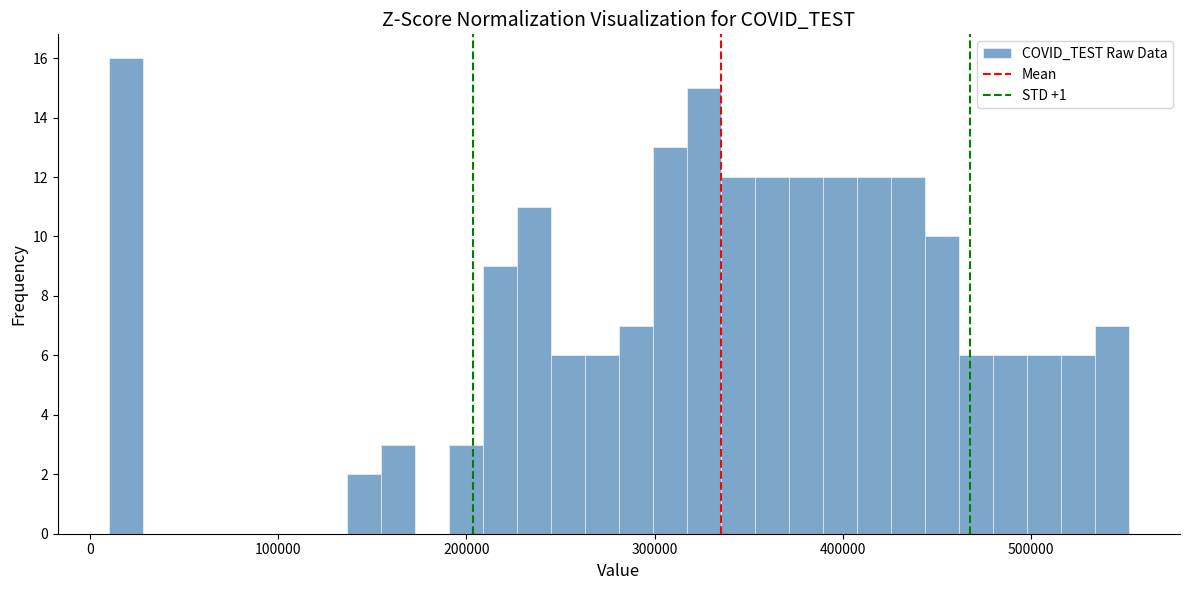

Read against the x-axis, roughly where is the centre of the tallest bar?

20000